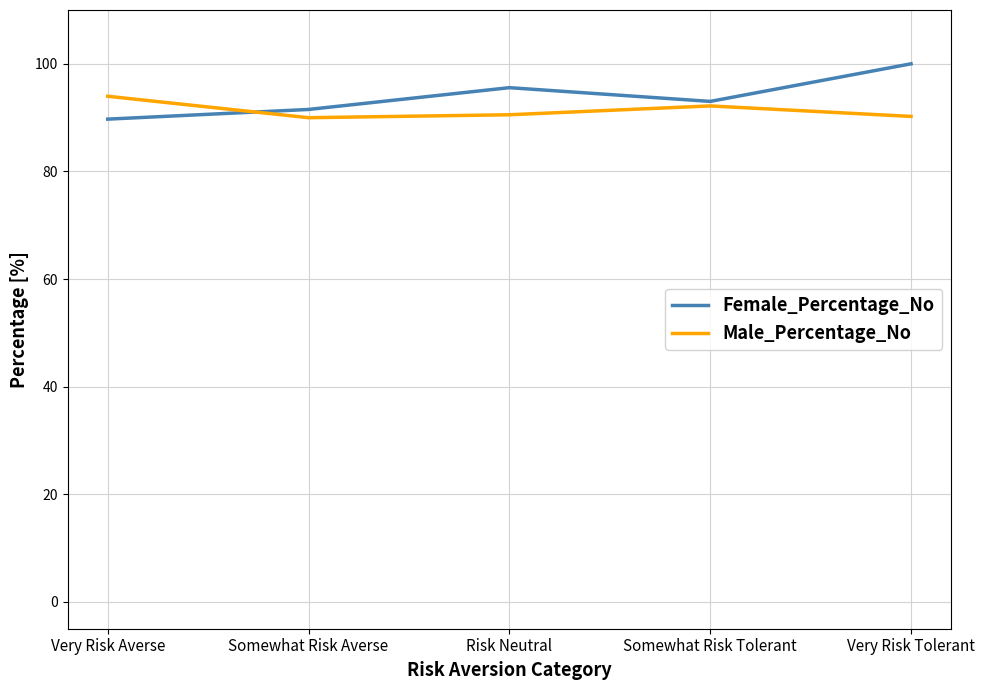

Read the Female_Percentage_No value at Somewhat Risk Tolerant.

93.0